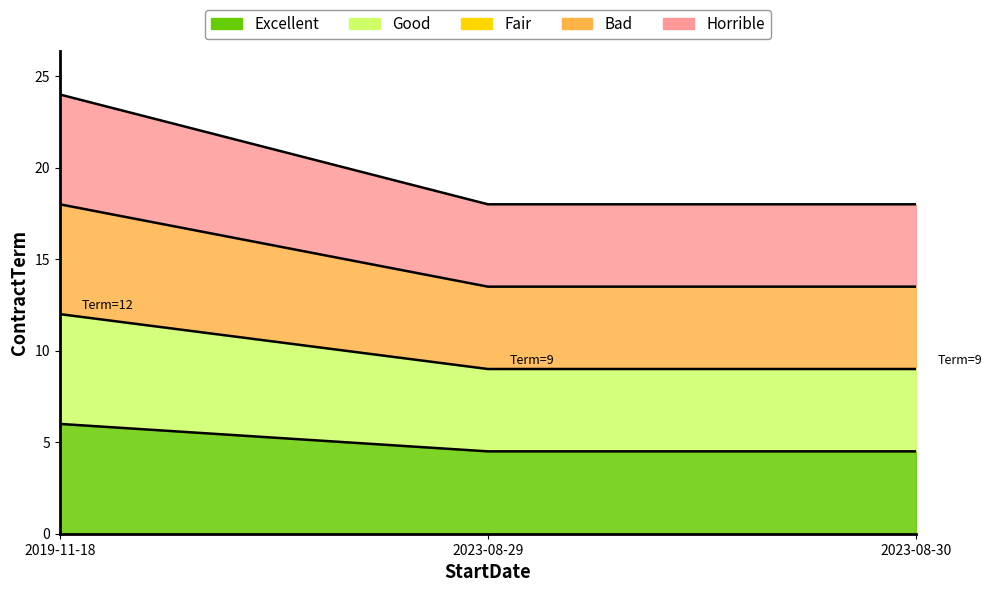

Count the ContractTerm values in the range 9 to 12.

3